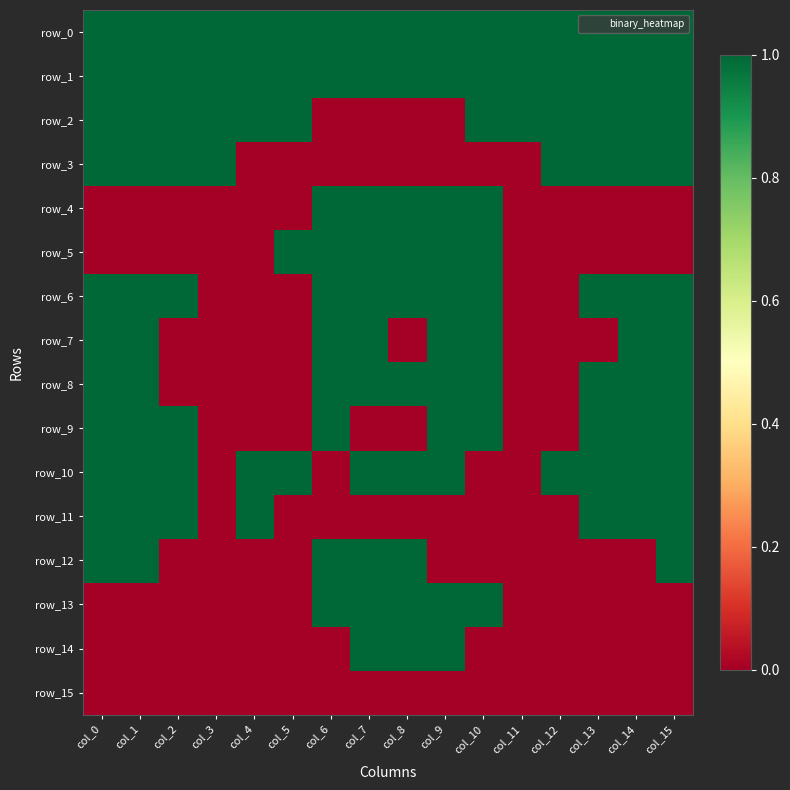

The value of row_9 at col_9 is 1. True or false?

True